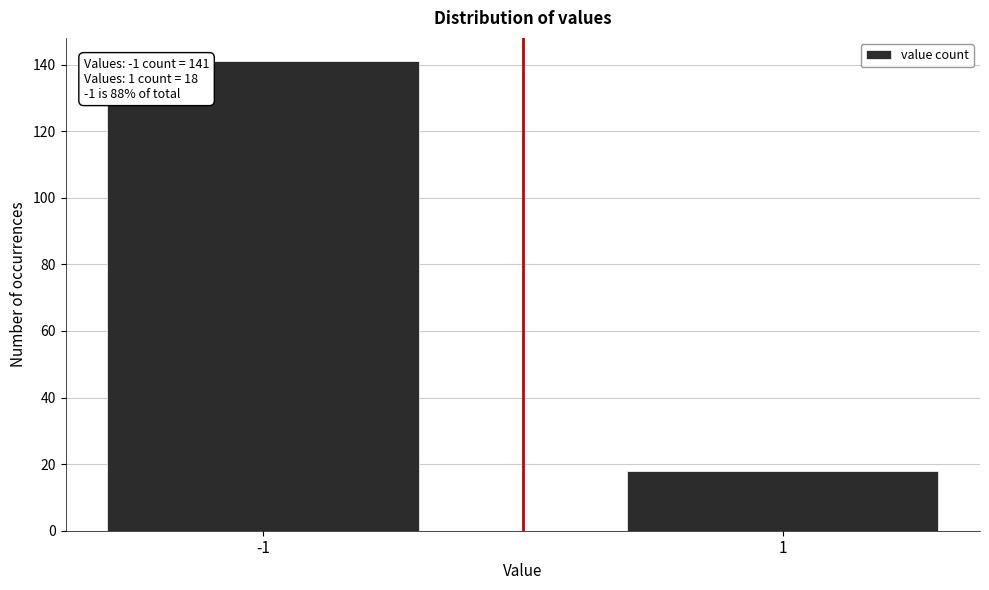

Reading right to left, transcribe all the data shown in this chart.

1=18	-1=141